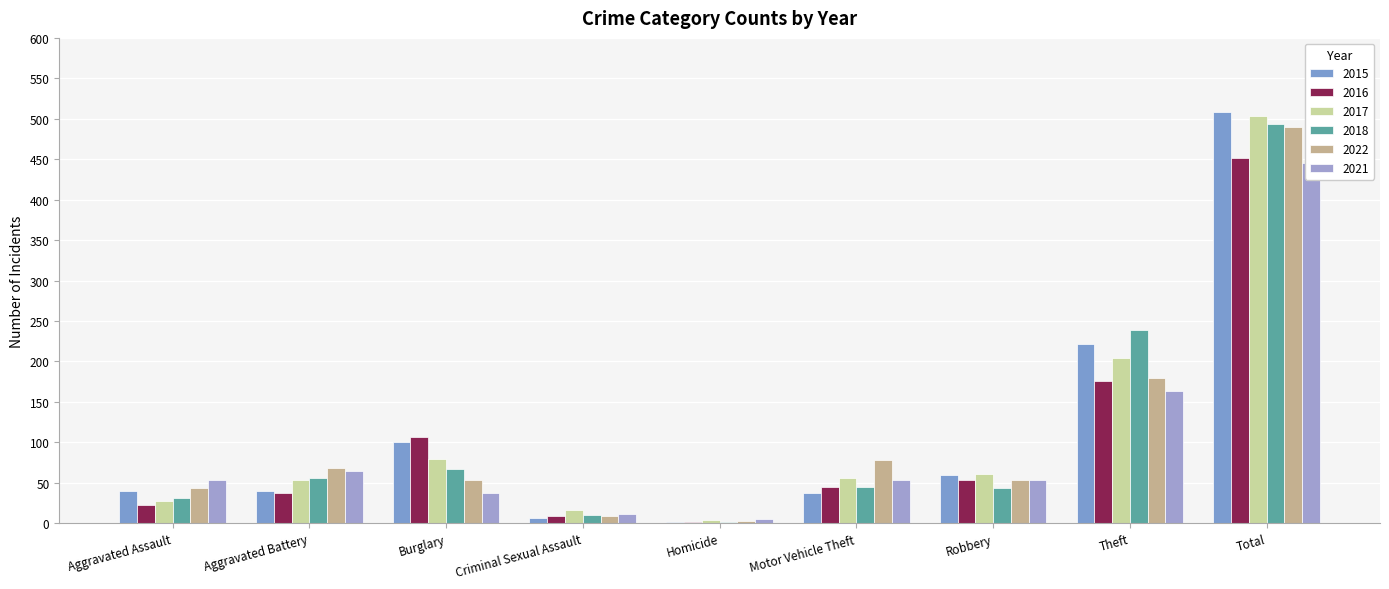

Reading left to right, what are all the values shown in this chart?

2015: Aggravated Assault=40	Aggravated Battery=40	Burglary=101	Criminal Sexual Assault=7	Homicide=1	Motor Vehicle Theft=38	Robbery=60	Theft=221	Total=508
2016: Aggravated Assault=22	Aggravated Battery=37	Burglary=107	Criminal Sexual Assault=9	Homicide=2	Motor Vehicle Theft=45	Robbery=53	Theft=176	Total=452
2017: Aggravated Assault=27	Aggravated Battery=54	Burglary=80	Criminal Sexual Assault=16	Homicide=4	Motor Vehicle Theft=56	Robbery=61	Theft=204	Total=503
2018: Aggravated Assault=31	Aggravated Battery=56	Burglary=67	Criminal Sexual Assault=10	Homicide=2	Motor Vehicle Theft=45	Robbery=43	Theft=239	Total=494
2022: Aggravated Assault=44	Aggravated Battery=68	Burglary=54	Criminal Sexual Assault=9	Homicide=3	Motor Vehicle Theft=78	Robbery=54	Theft=179	Total=490
2021: Aggravated Assault=53	Aggravated Battery=65	Burglary=38	Criminal Sexual Assault=12	Homicide=5	Motor Vehicle Theft=54	Robbery=53	Theft=164	Total=445